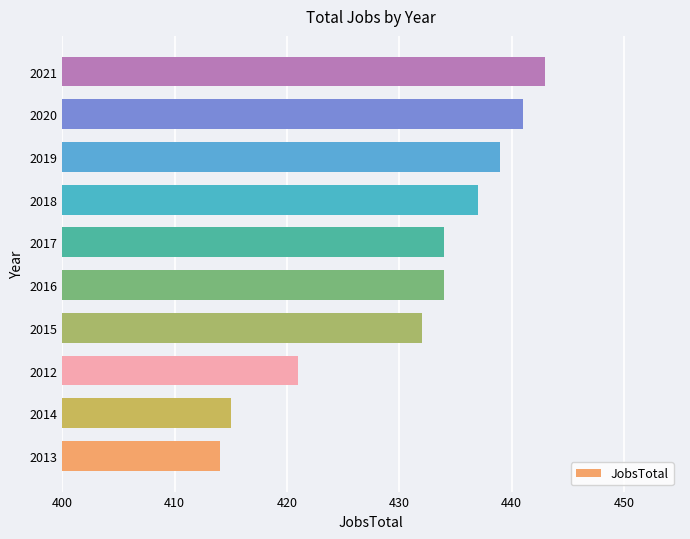

What is the smallest value displayed?

414